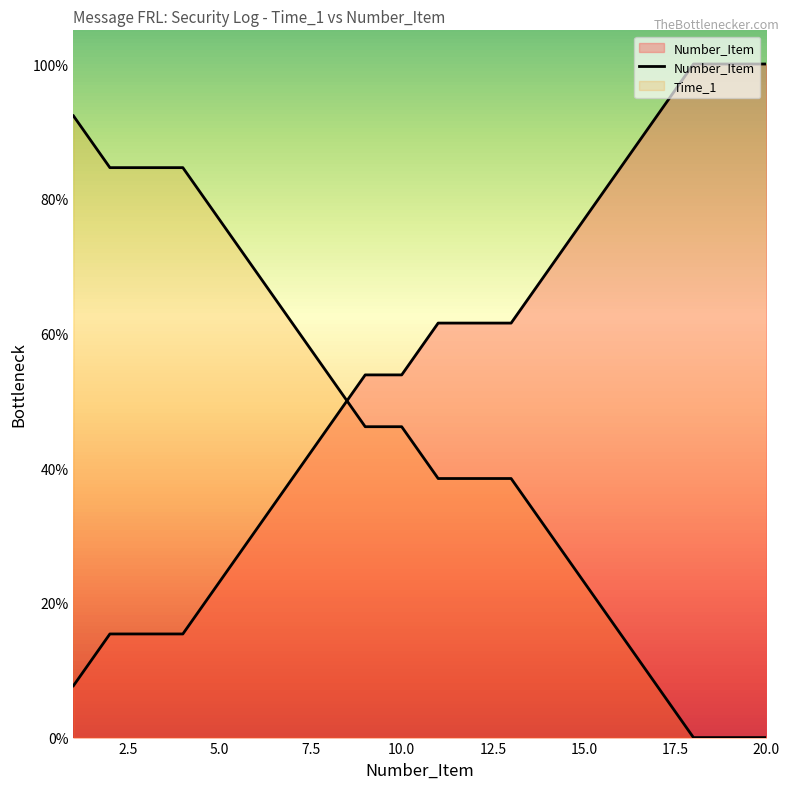

What is the value of the 6th point from the left?

0.3